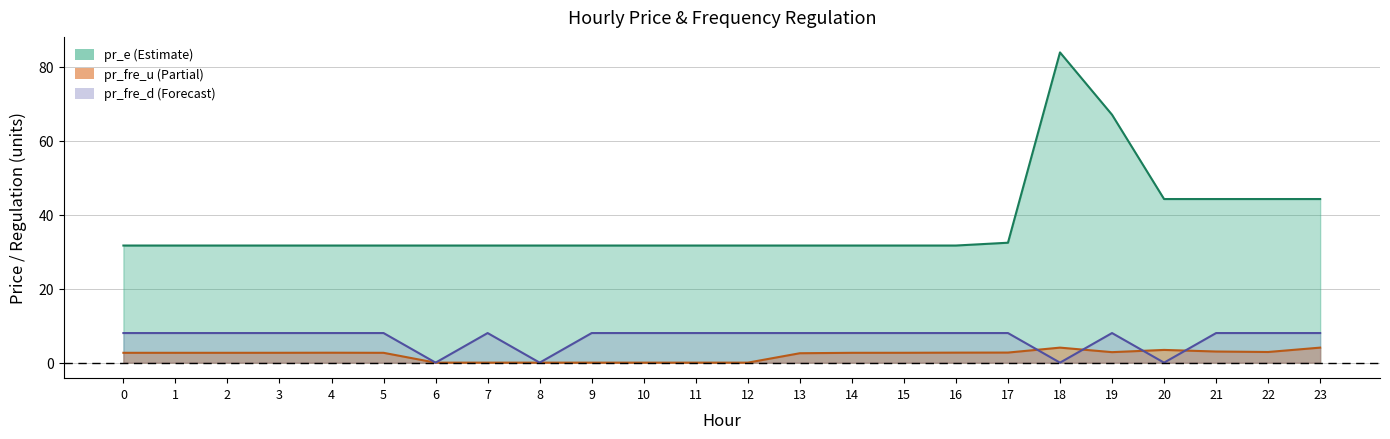

Where is the first local maximum for pr_e?

18